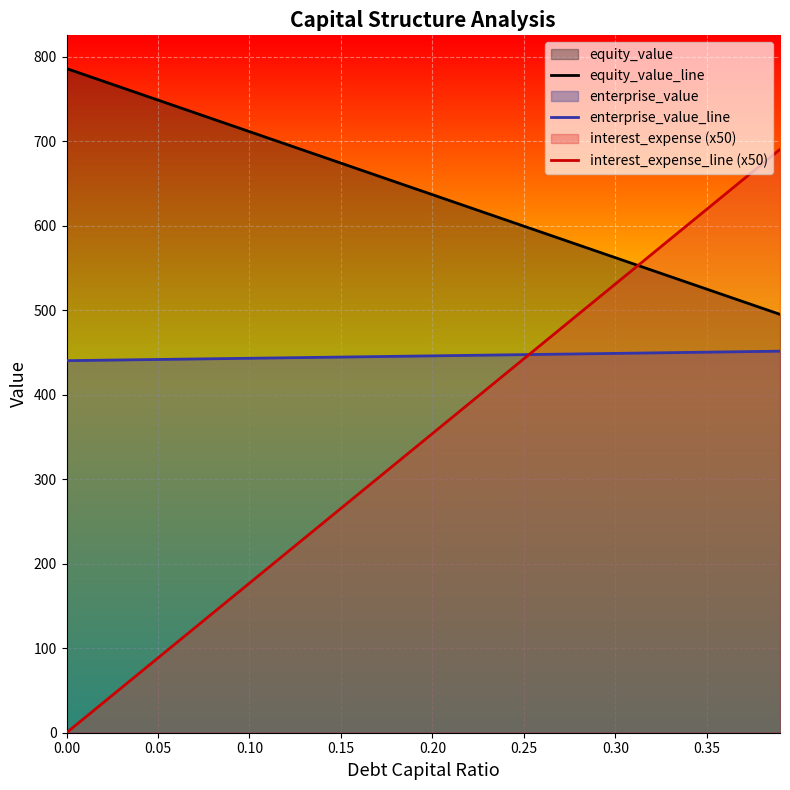

Reading left to right, extract all data points from this chart.

equity_value_line: 786.2	778.8	771.3	763.8	756.4	748.9	741.4	734.0	726.5	719.0	711.6	704.1	696.6	689.2	681.7	674.3	666.8	659.3	651.9	644.4	636.9	629.5	622.0	614.6	607.1	599.6	592.2	584.7	577.3	569.8	562.4	554.9	547.4	540.0	532.5	525.1	517.6	510.2	502.7	495.3
enterprise_value_line: 440.4	440.7	441.0	441.3	441.6	441.8	442.1	442.4	442.7	443.0	443.3	443.5	443.8	444.1	444.4	444.7	445.0	445.3	445.6	445.8	446.1	446.4	446.7	447.0	447.3	447.6	447.9	448.2	448.4	448.7	449.0	449.3	449.6	449.9	450.2	450.5	450.8	451.1	451.4	451.7
interest_expense_line (x50): 0.0	17.7	35.4	53.1	70.8	88.5	106.2	123.9	141.7	159.4	177.1	194.8	212.5	230.2	247.9	265.6	283.3	301.0	318.7	336.4	354.1	371.8	389.5	407.2	425.0	442.7	460.4	478.1	495.8	513.5	531.2	548.9	566.6	584.3	602.0	619.7	637.4	655.1	672.8	690.6